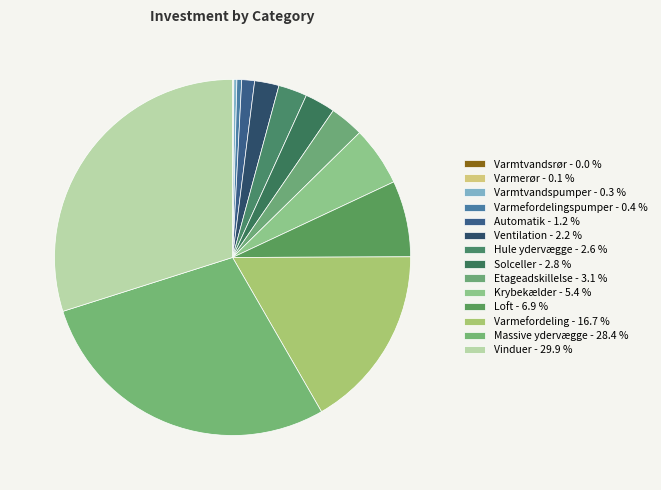

How many slices are in this pie chart?

14